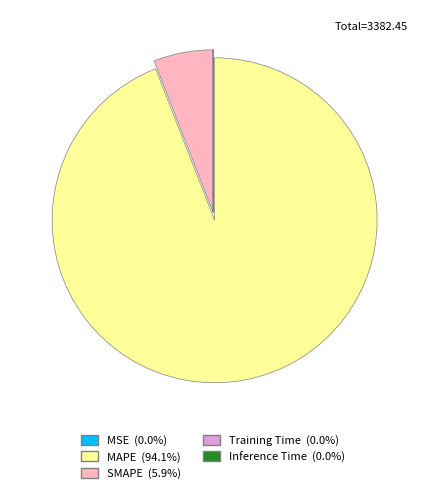

Is MAPE (94.1%) the majority of the pie?

Yes